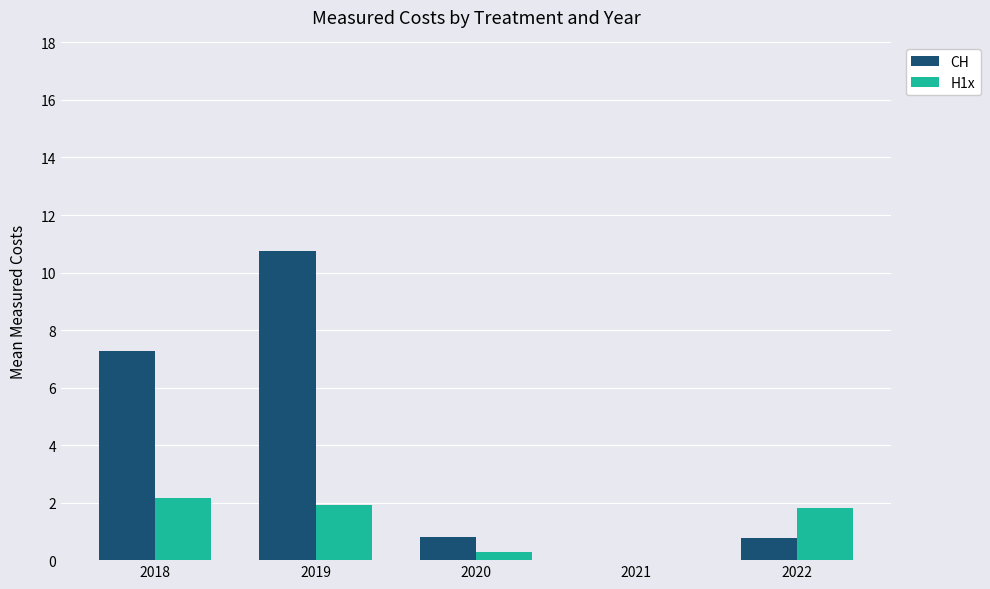

How many data points in H1x are above 1?

3